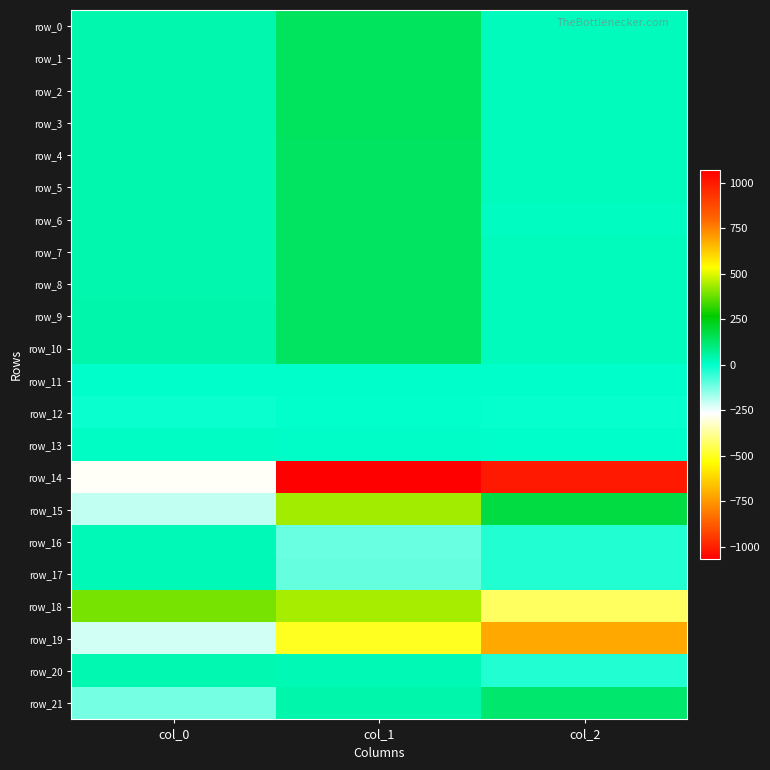

At how many categories does at least one series exceed 265?

3